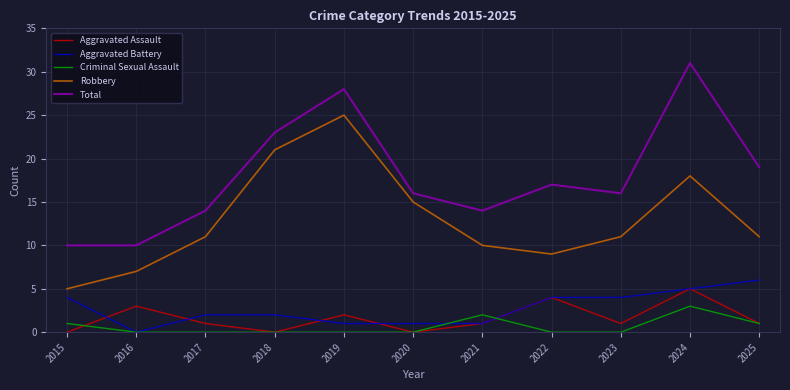

What is the maximum value for Aggravated Assault?

5